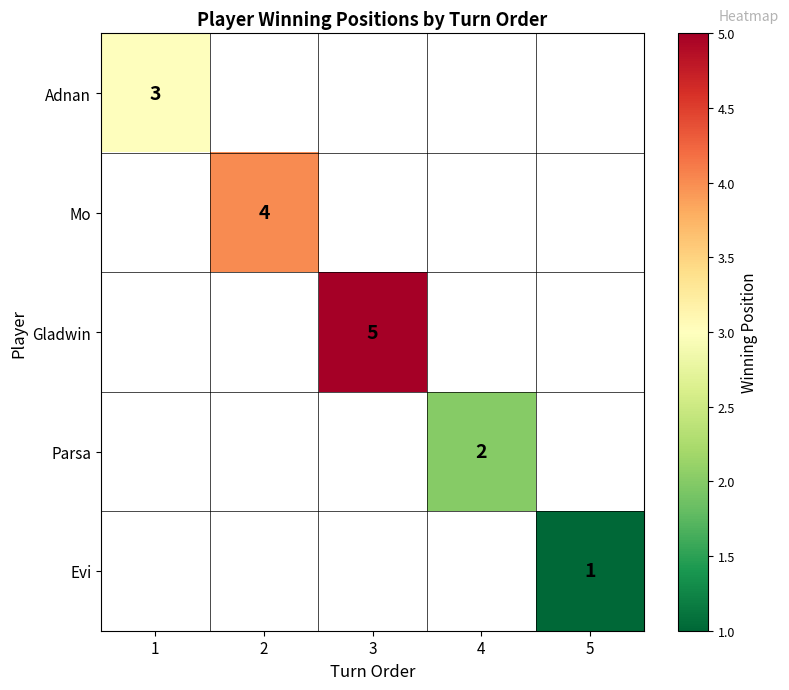

What is the smallest value displayed?

1.0